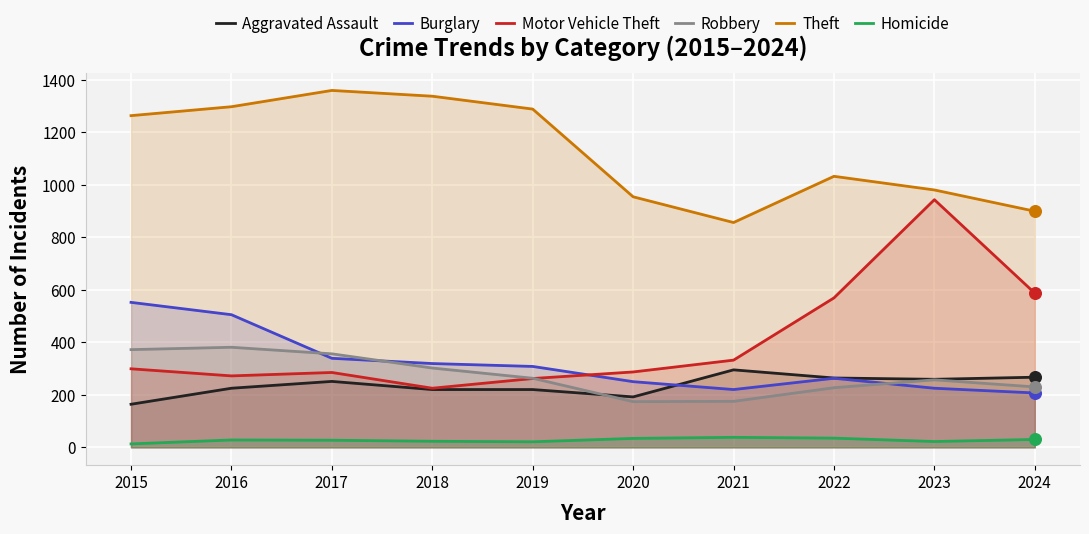

What is the total value across all series at 2019?

2362